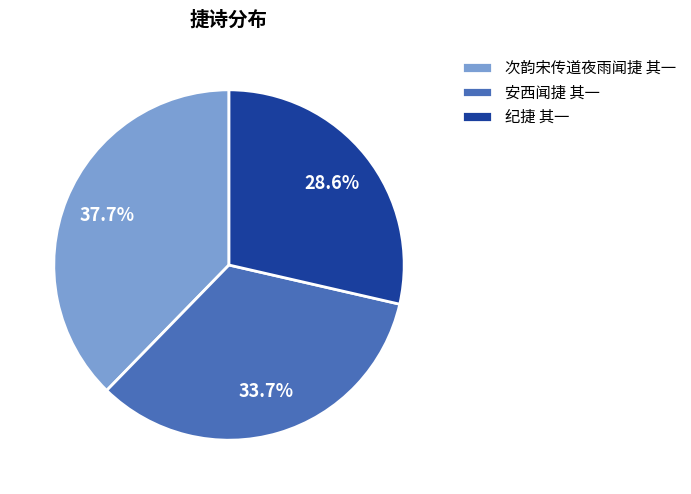

Combined, do 次韵宋传道夜雨闻捷 其一 and 纪捷 其一 account for over 50%?

Yes